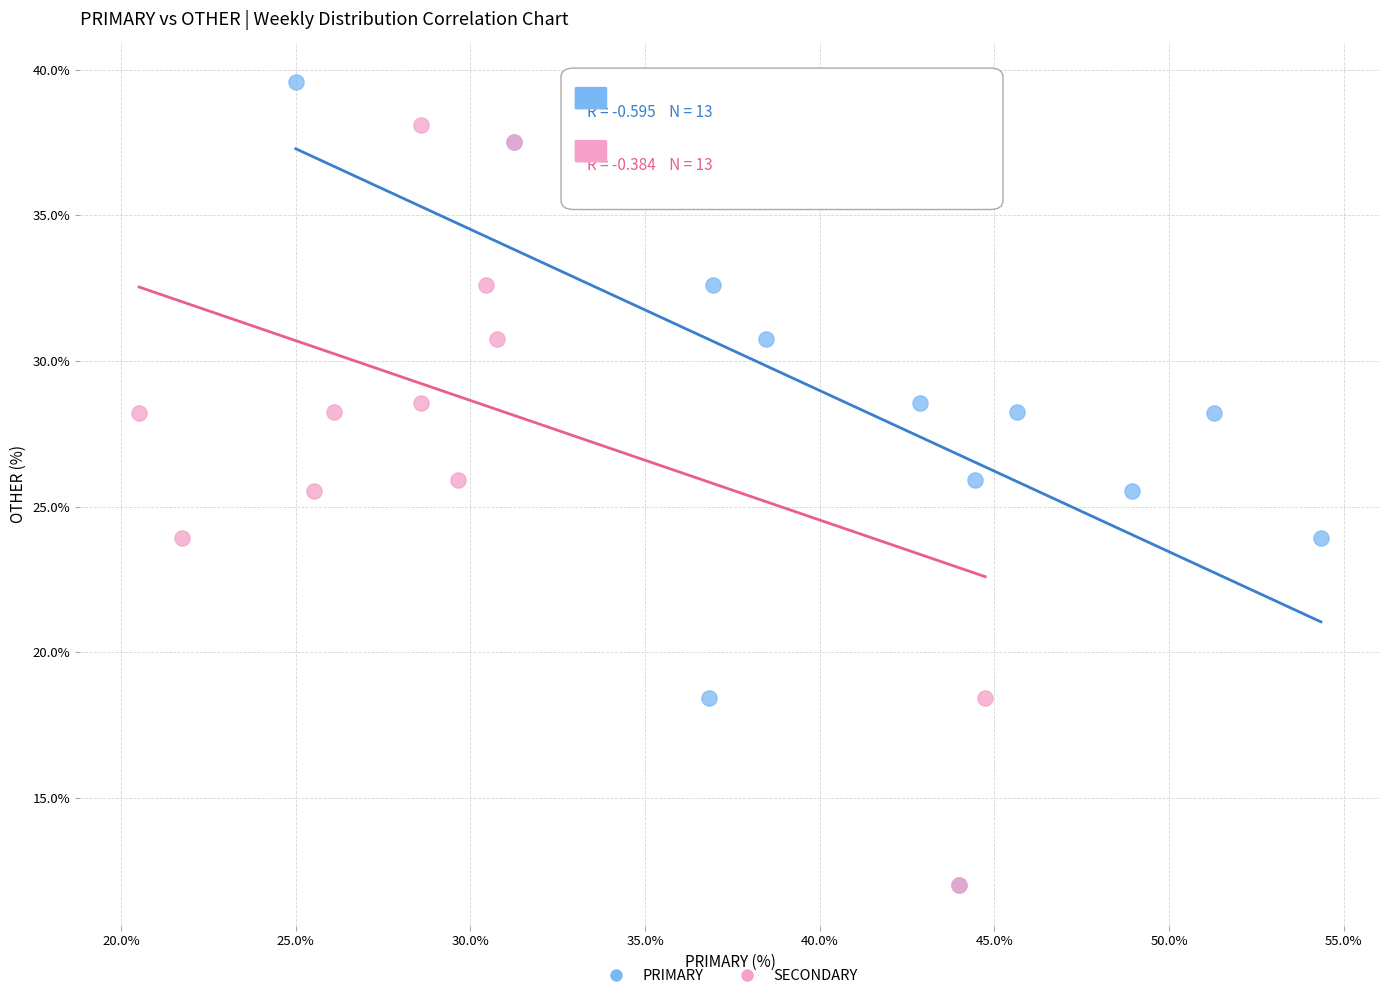

What are all the series names shown in the legend?

PRIMARY, SECONDARY